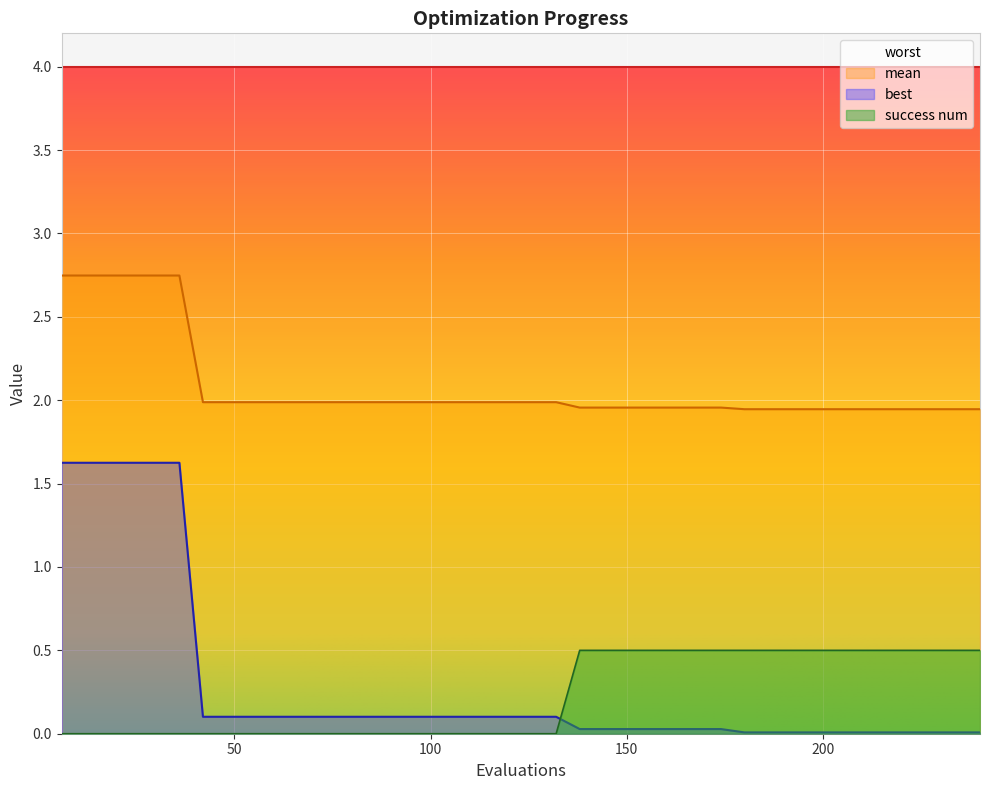

What is the sum of all success num values?

9.0